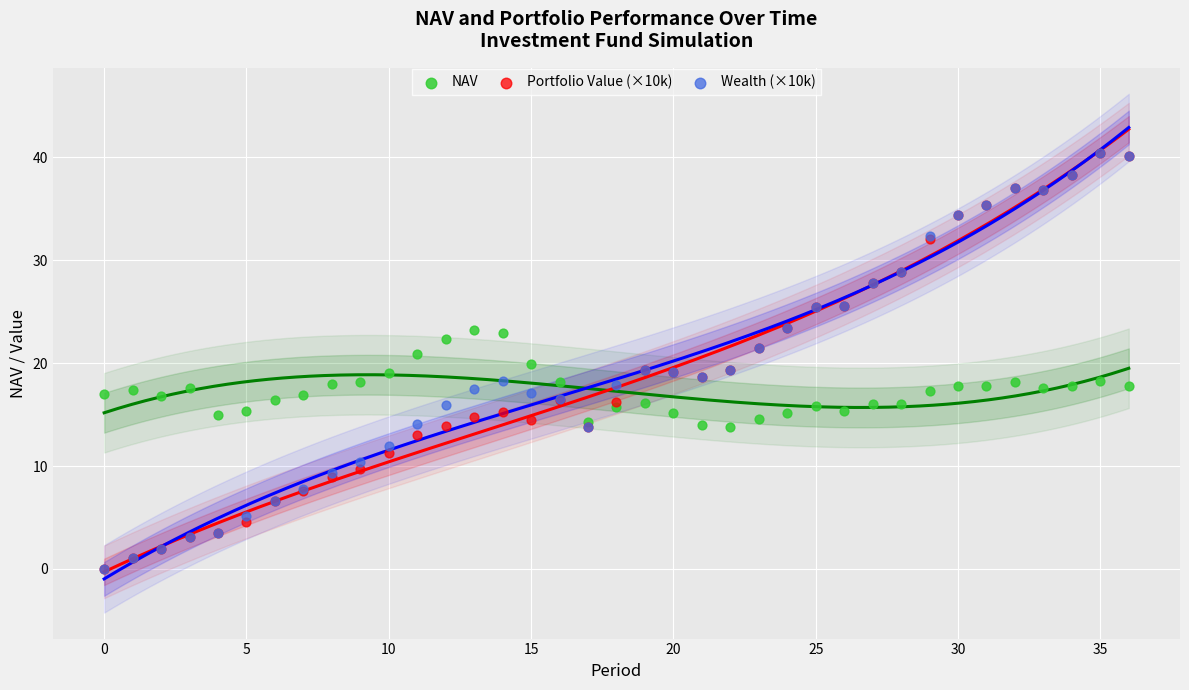

What are all the series names shown in the legend?

NAV, Portfolio Value (×10k), Wealth (×10k)